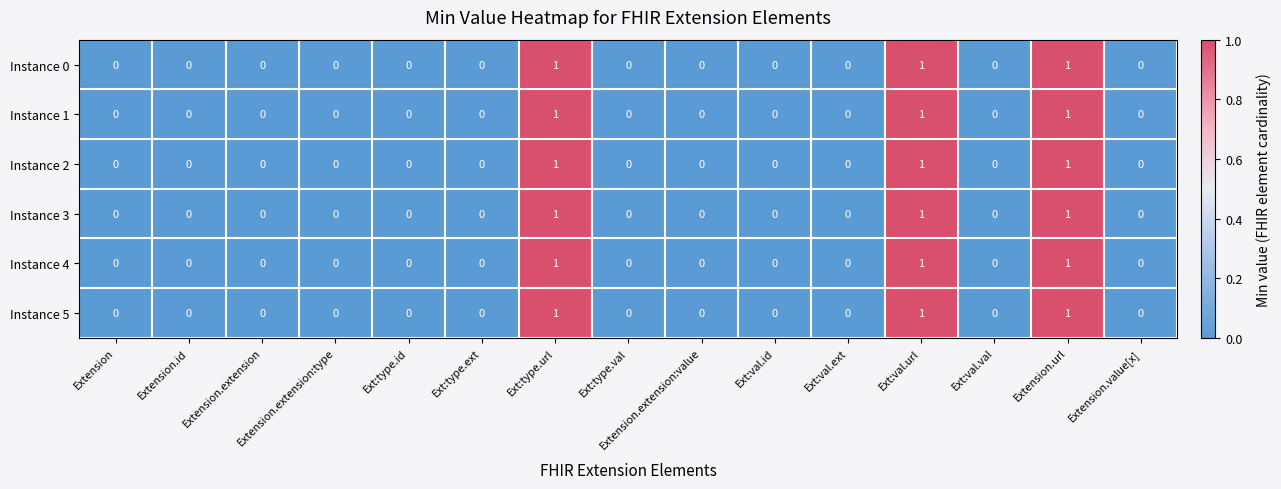

What is the sum of all Instance 1 values?

3